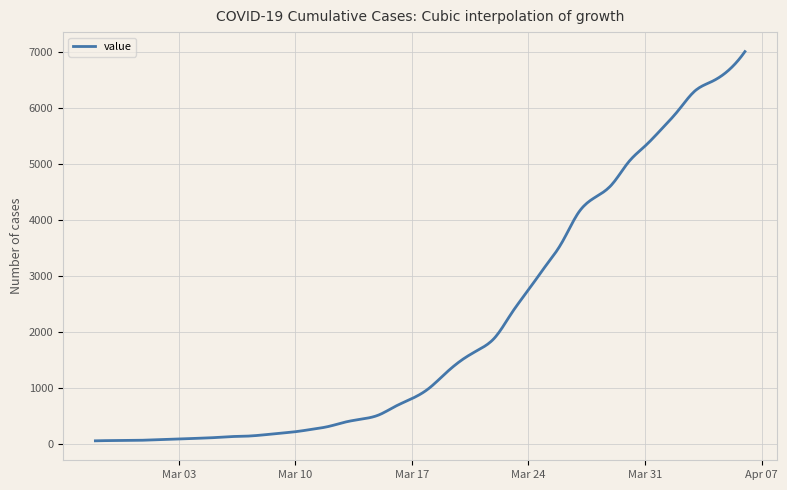

What is the difference between the maximum and minimum values?

6940.0